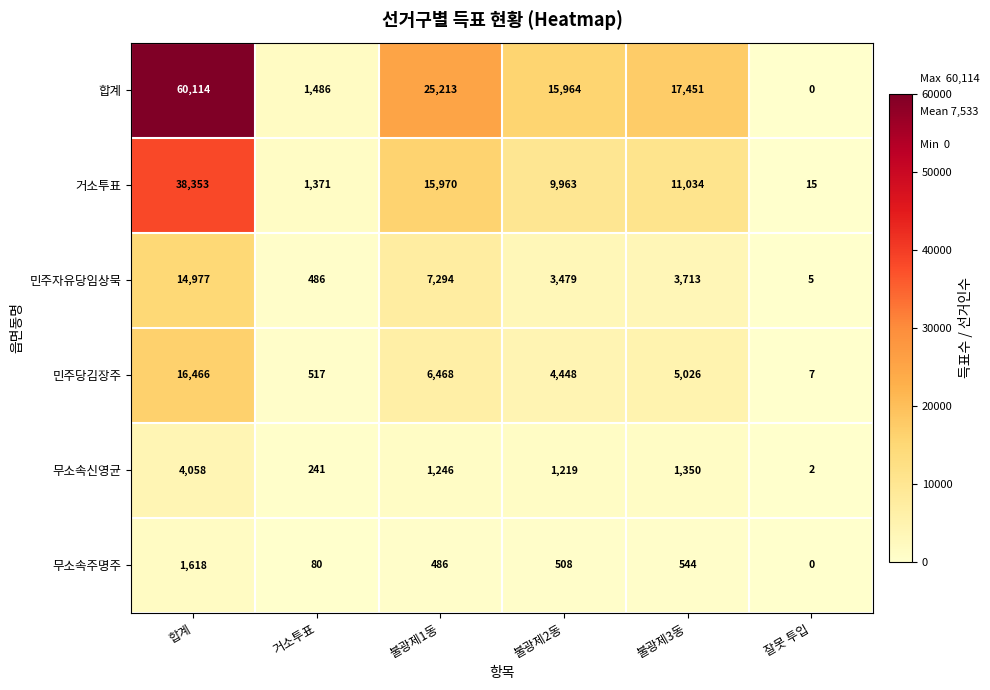

Which series has the largest range (max minus min)?

합계